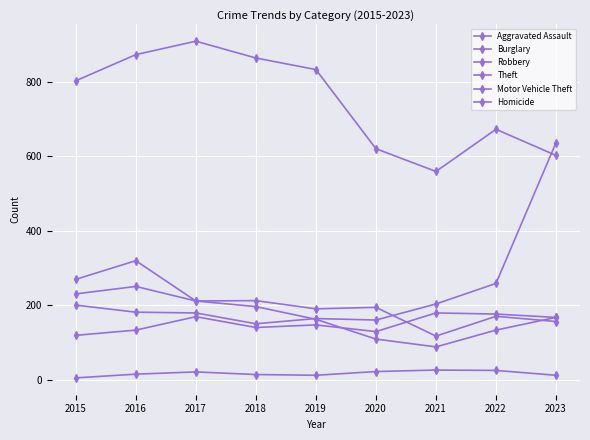

Does the chart have visible grid lines?

Yes